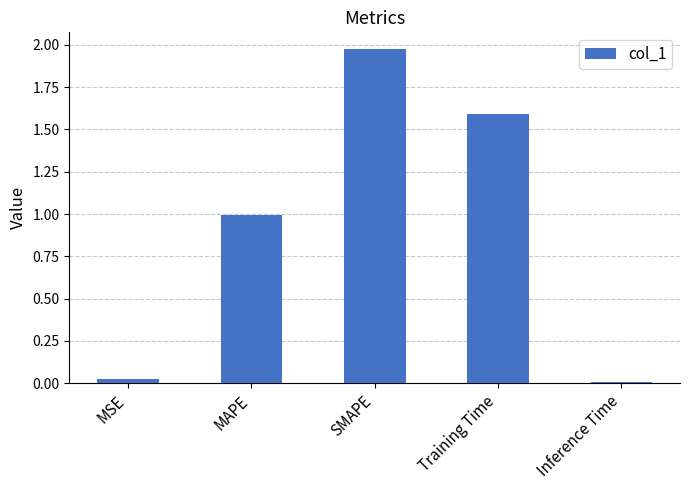

What is the sum of all values?

4.6